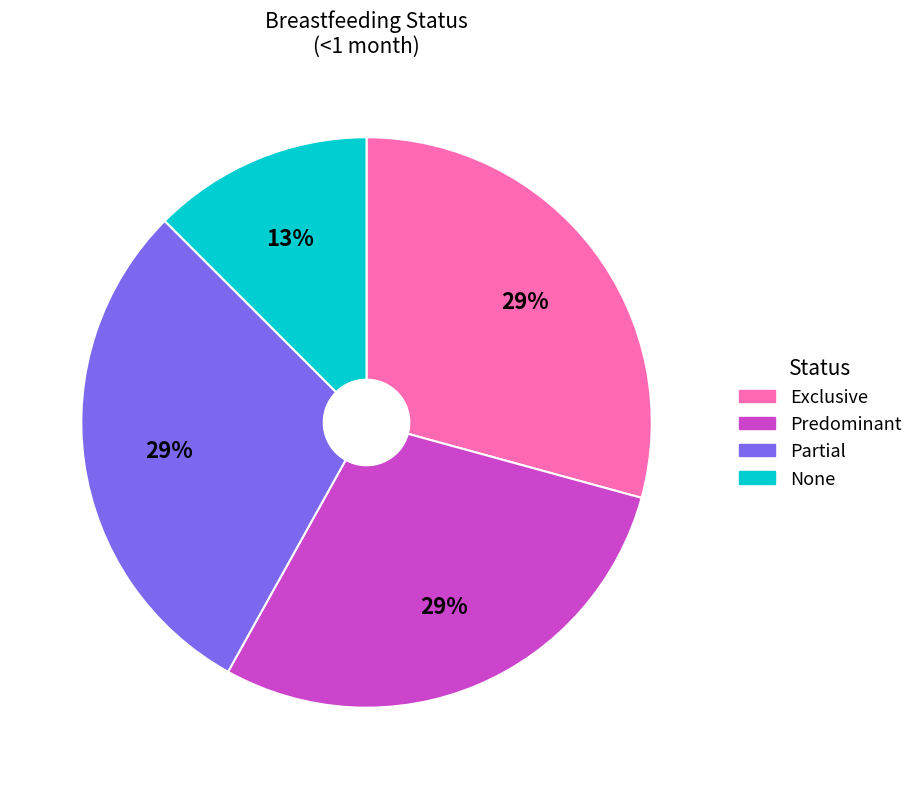

Which slice is the smallest?

None